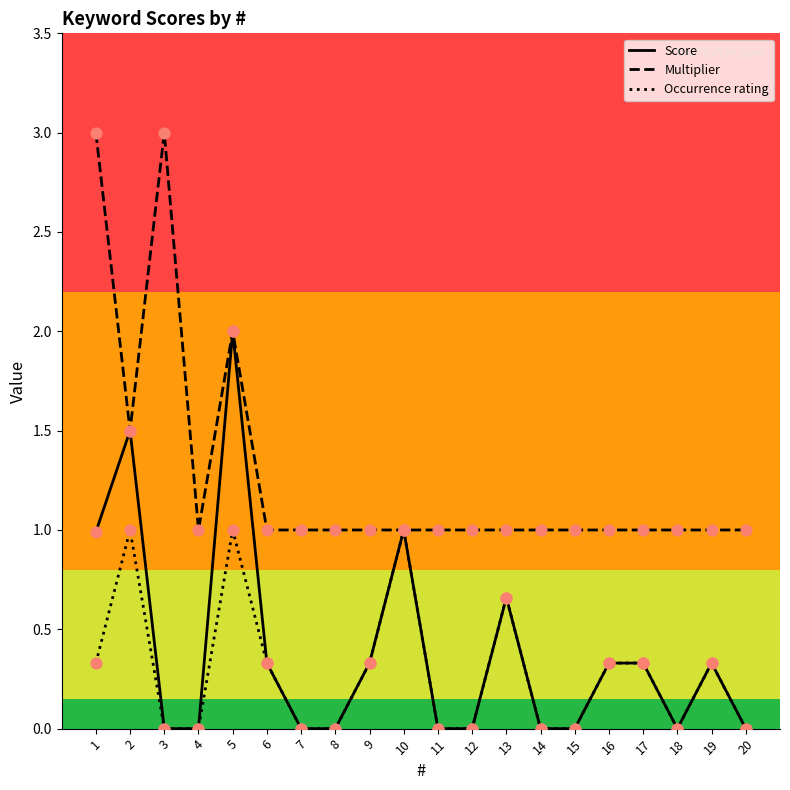

What is the spread (max minus min) of values at 14?

1.0